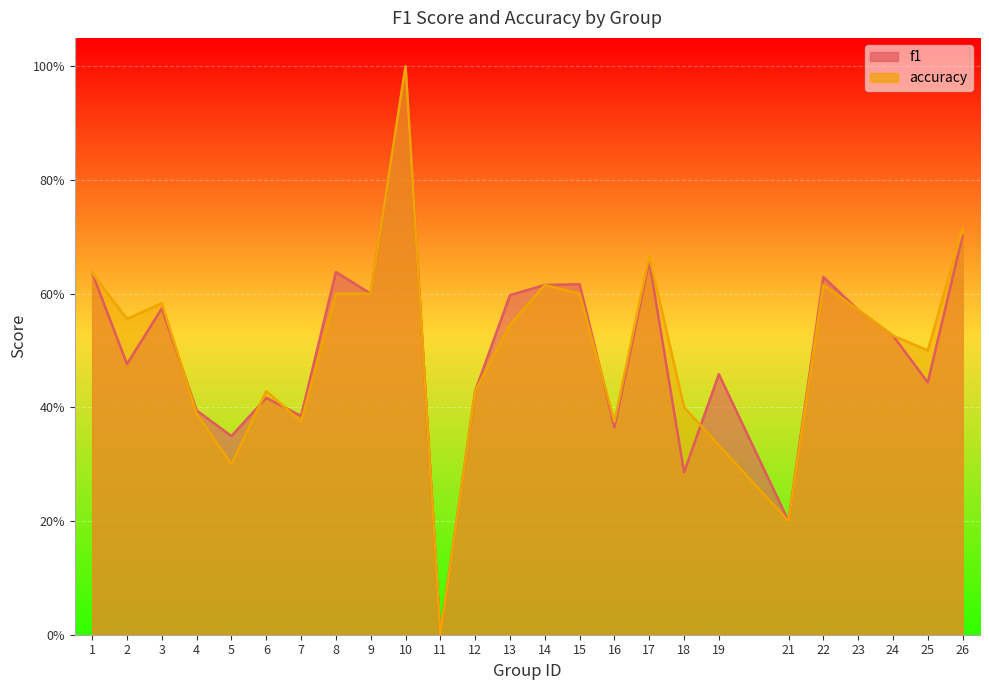

True or false: f1 and accuracy cross at least once.

True